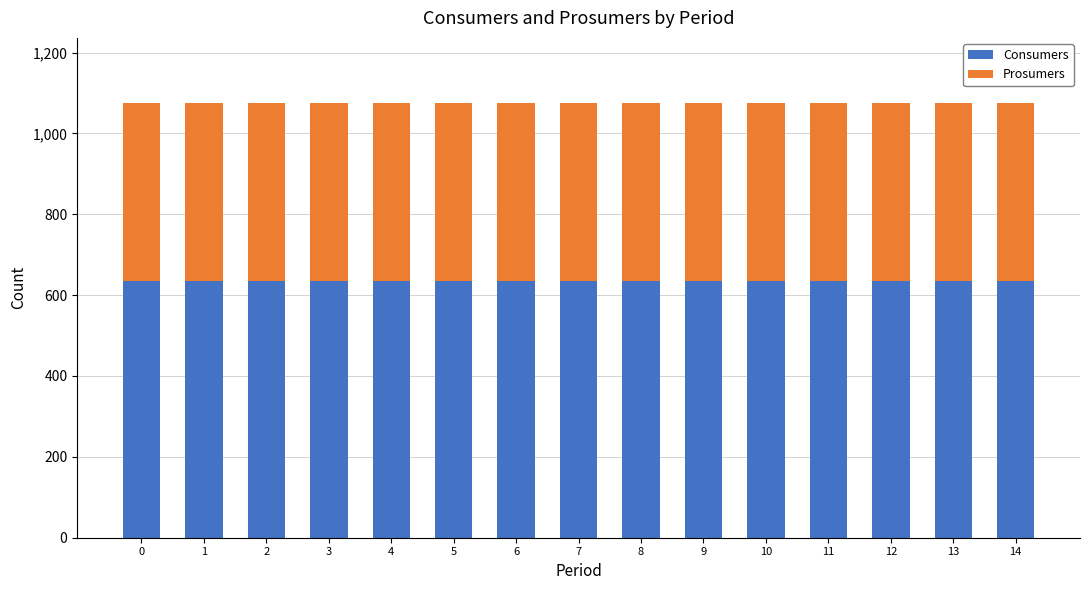

What is the minimum value for Consumers?

635